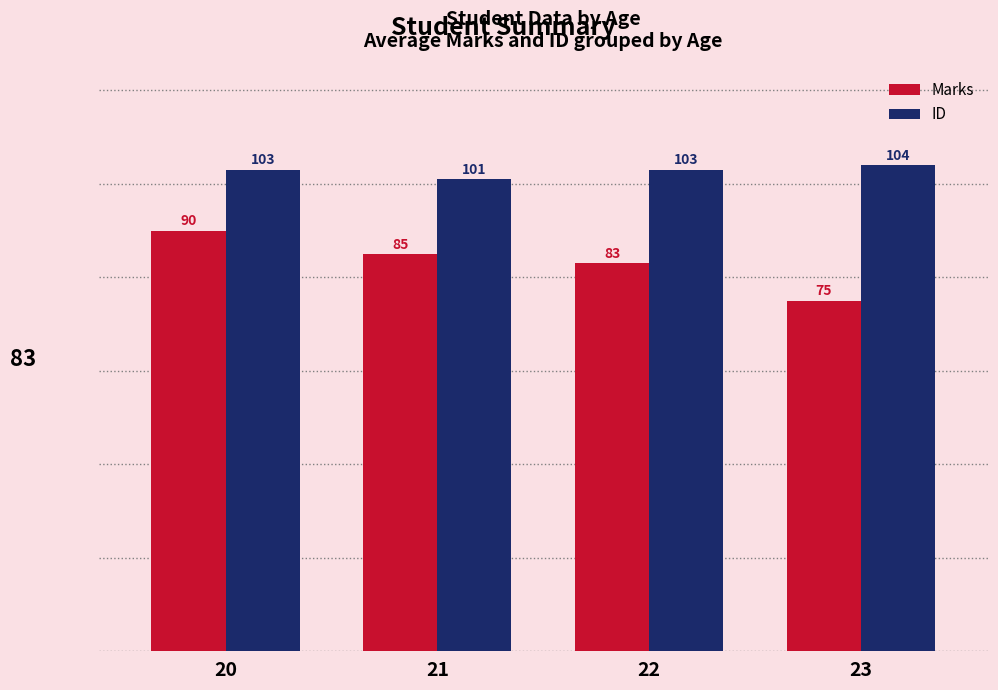

What is the approximate value of Marks at 22, to the nearest 10?

80